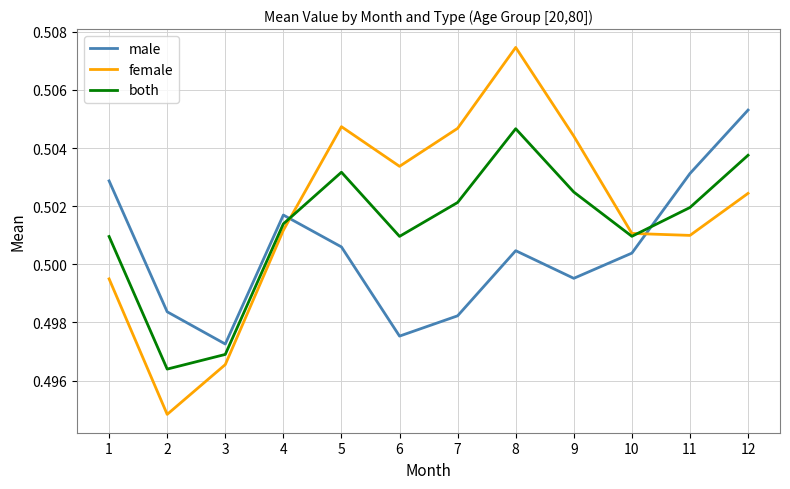

Which series has the largest total across all categories?

female